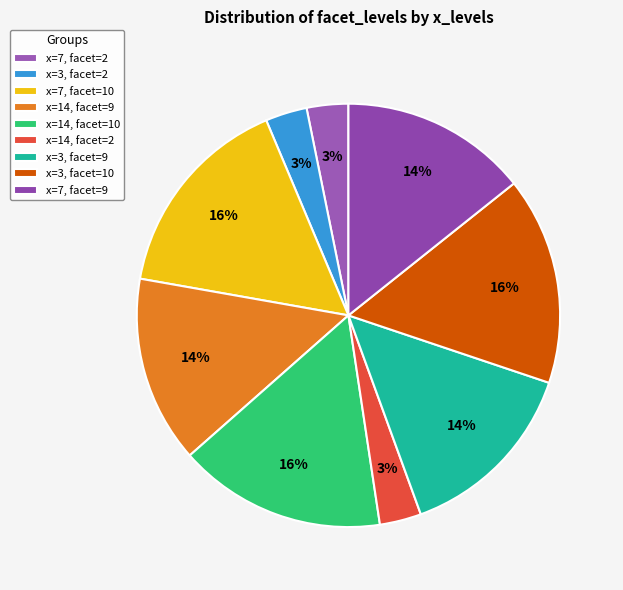

What percentage is the x=3, facet=10 slice, to the nearest percent?

16%